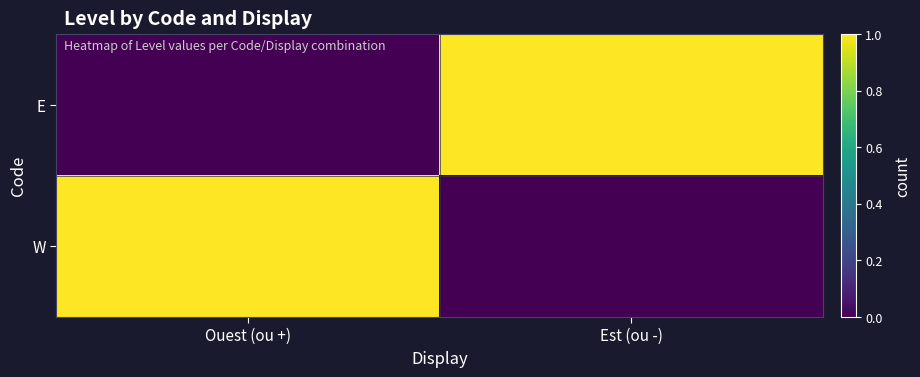

Reading left to right, what are all the values shown in this chart?

W: Ouest (ou +)=1	Est (ou -)=0
E: Ouest (ou +)=0	Est (ou -)=1